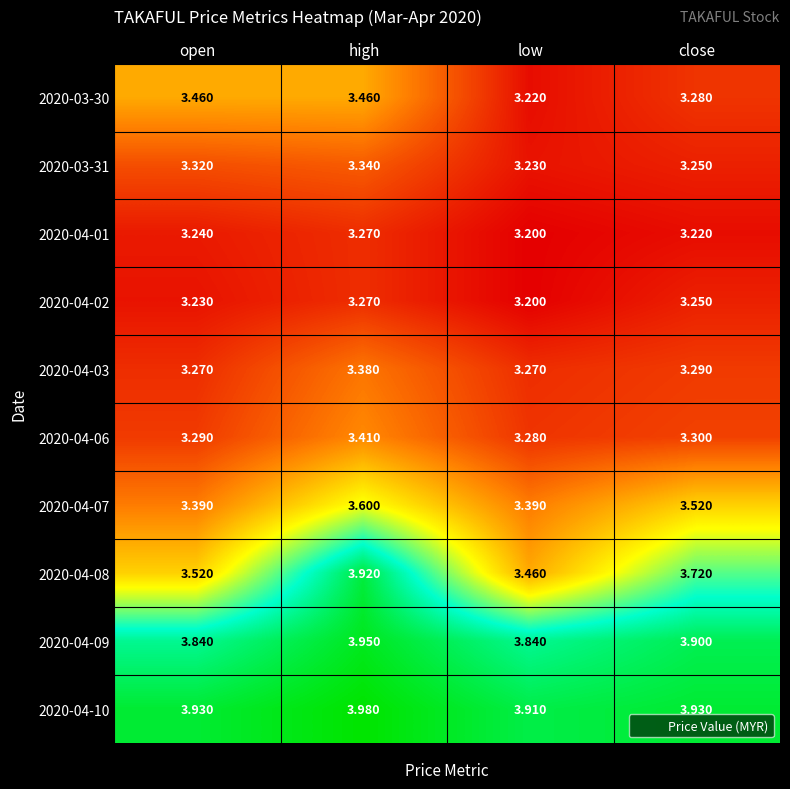

Which label corresponds to the largest value in the chart?

high